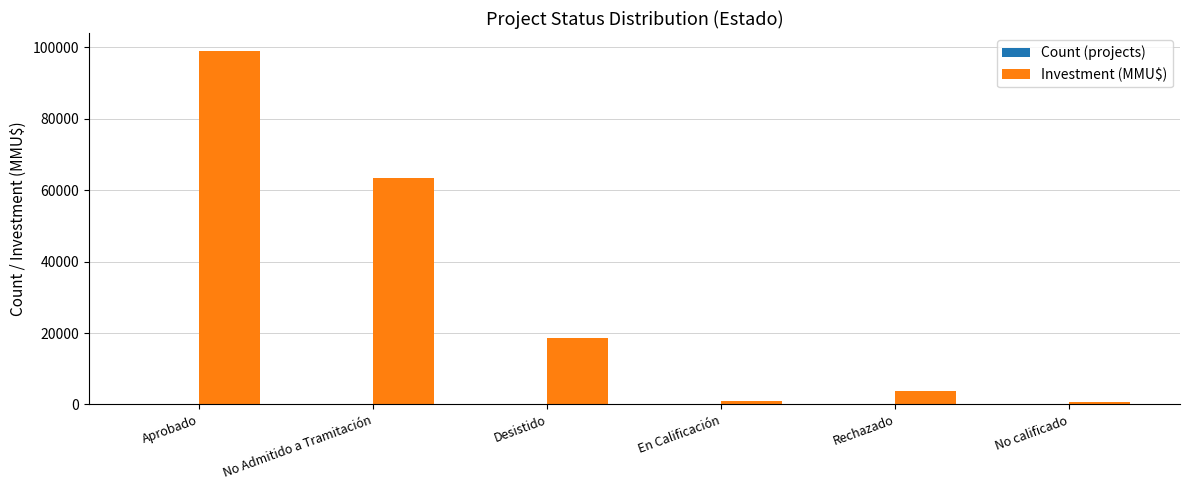

What is the highest value of the Investment (MMU$) series?

99022